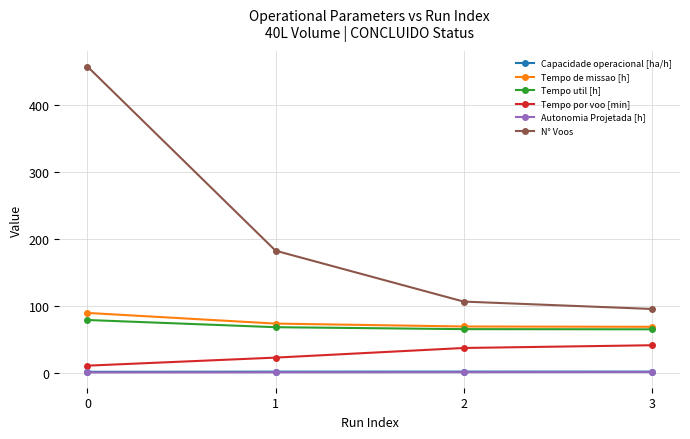

What is the highest value of the Tempo util [h] series?

78.5